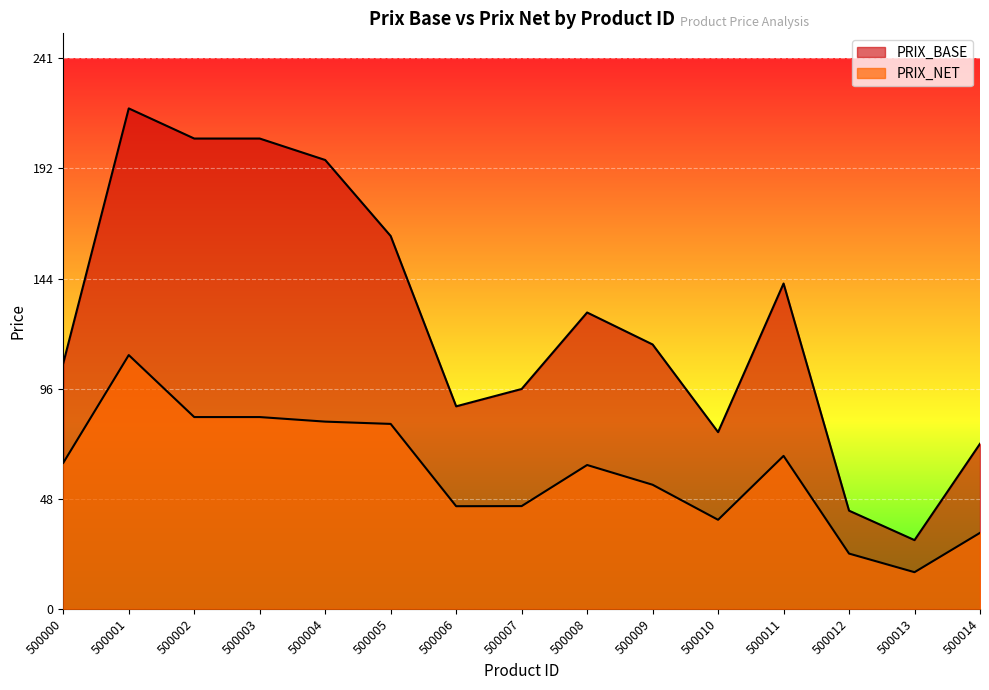

Does the chart display data point markers on the line(s)?

No